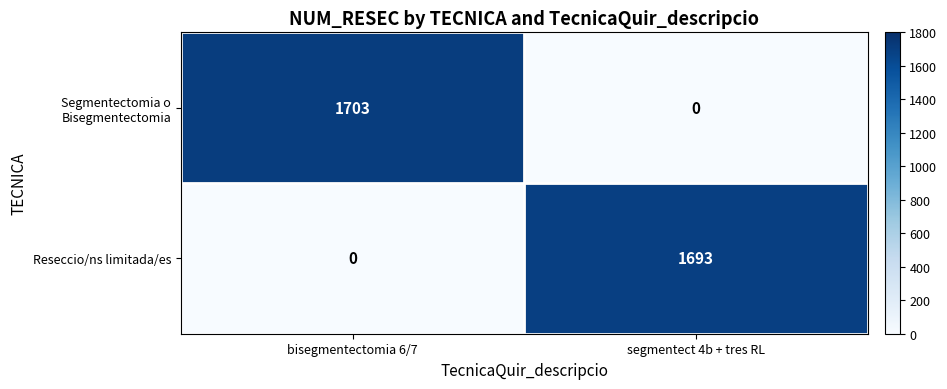

Count the number of categories in the chart.

2